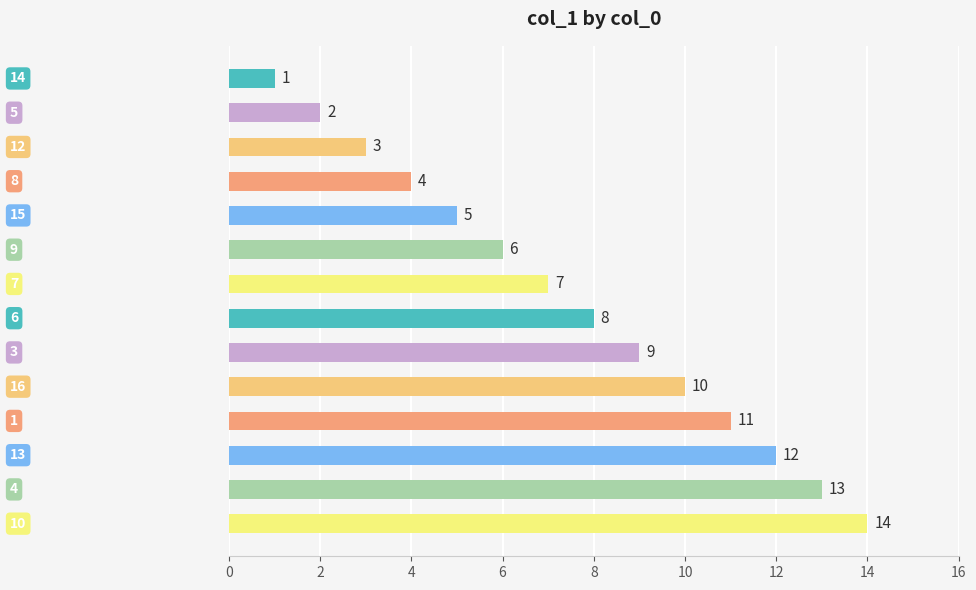

What is the maximum value shown in the chart?

14